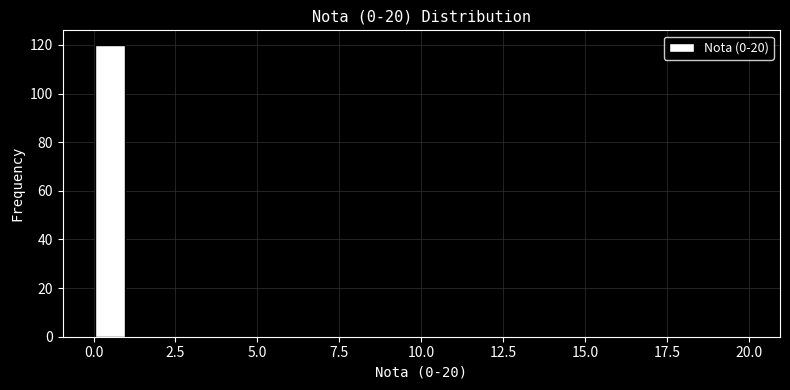

Around what value on the x-axis is the tallest bar? Give the approximate position of its centre, as read against the axis.

0.5